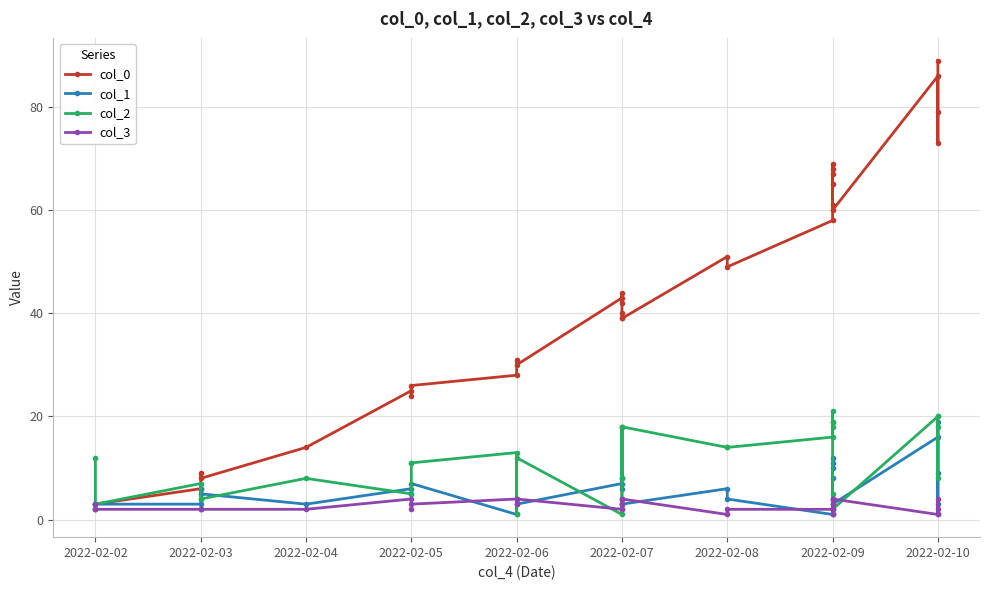

True or false: col_2 has a value of 19 at 2022-02-09.

True